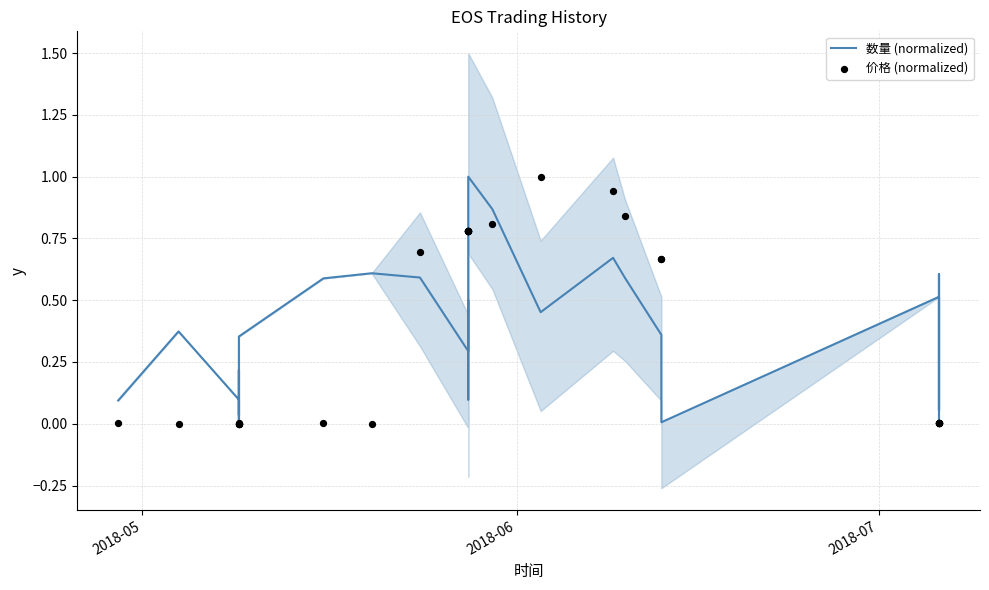

What are all the series names shown in the legend?

数量 (normalized), 价格 (normalized)